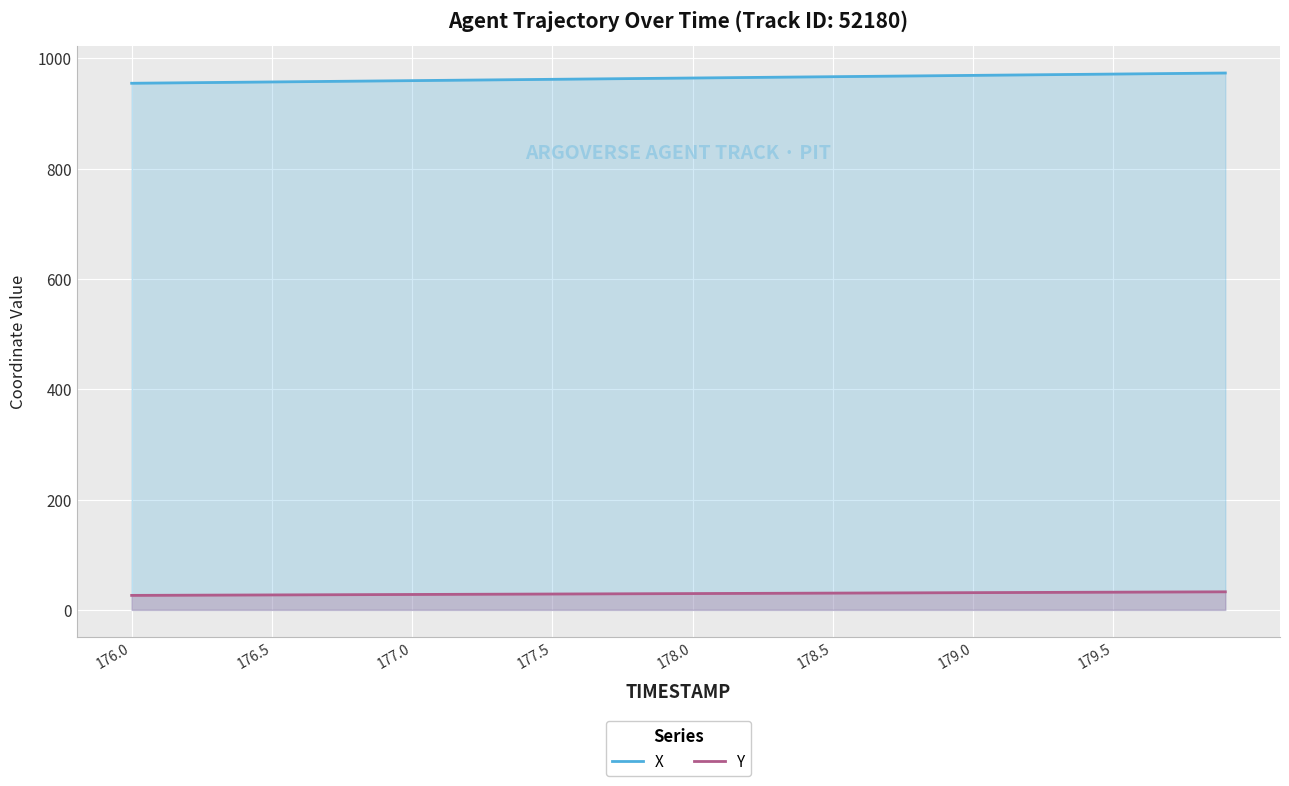

What is the difference between the highest and lowest values at 178.5?

936.1